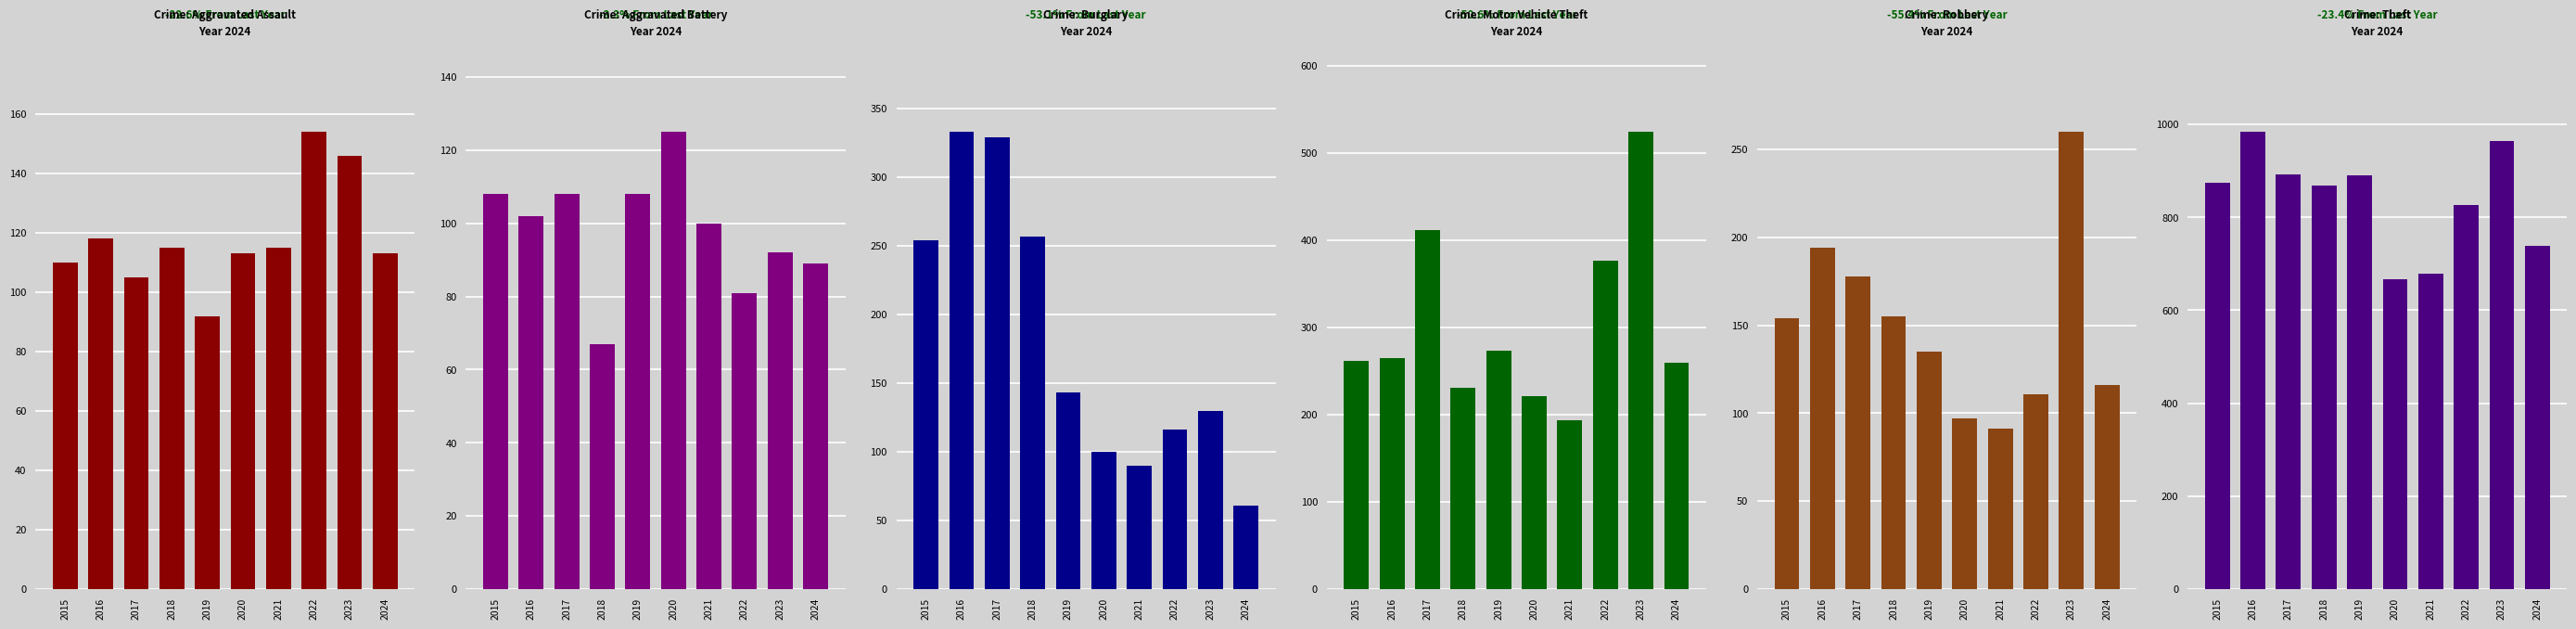

What is the sum of the Theft values at 2023 and 2020?

1630